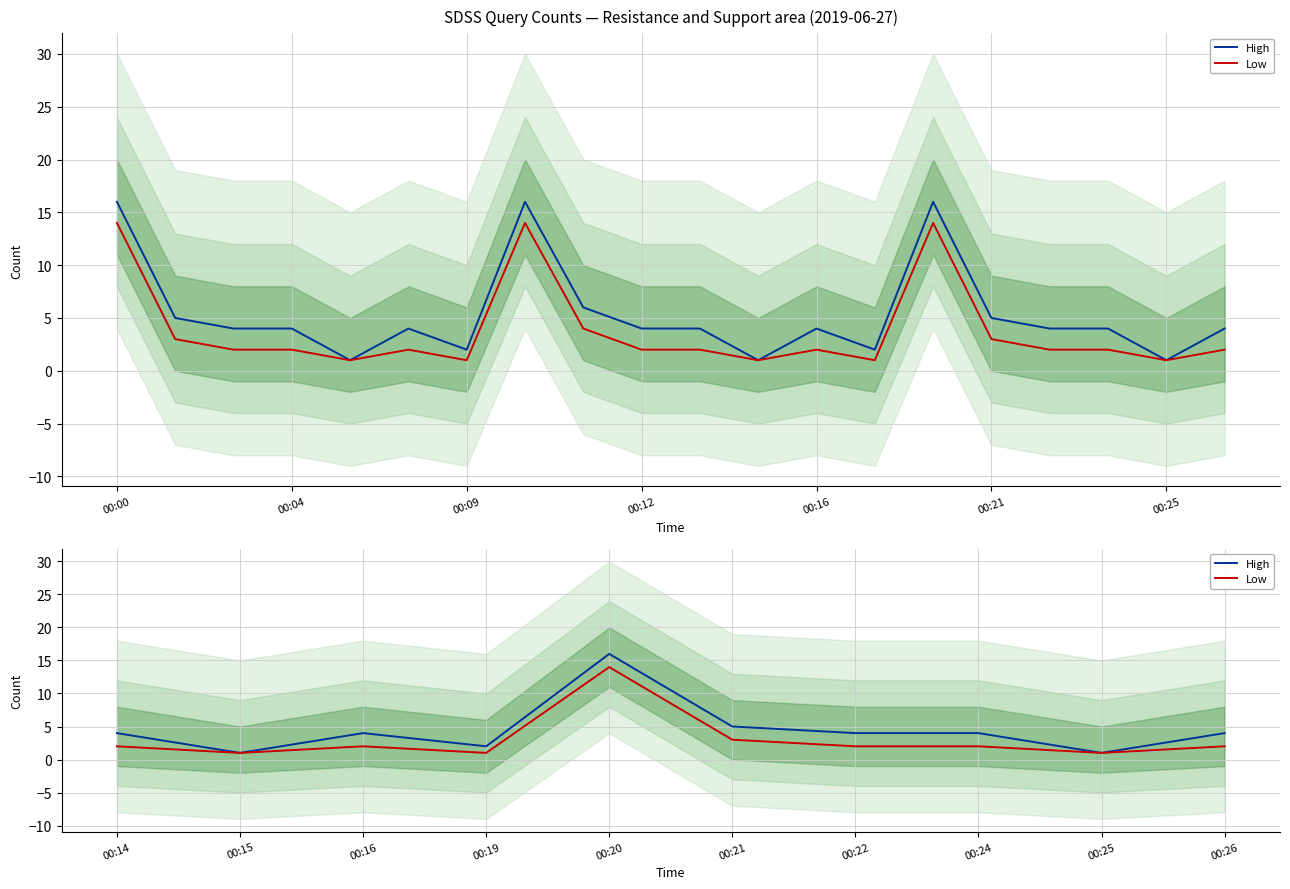

Is this an area chart (filled region under the line)?

No